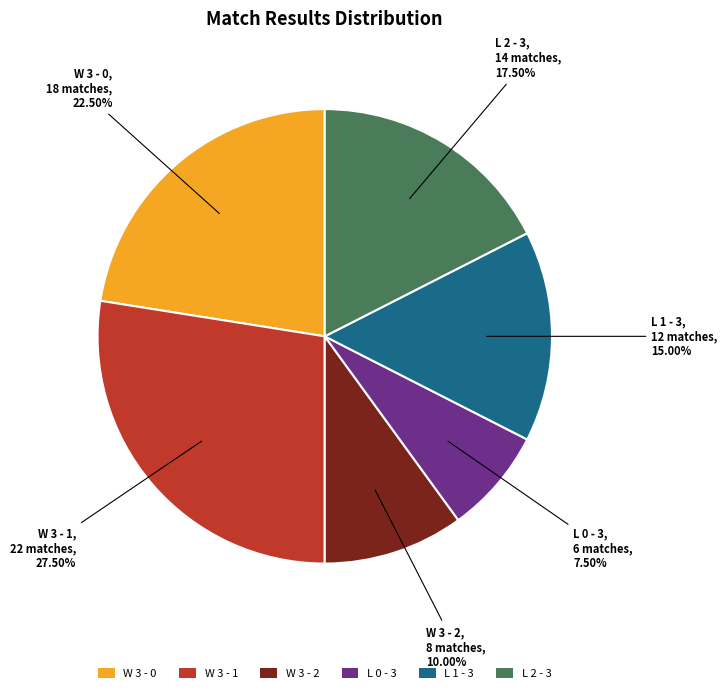

Rank the categories by value from lowest to highest.

L 0 - 3, W 3 - 2, L 1 - 3, L 2 - 3, W 3 - 0, W 3 - 1